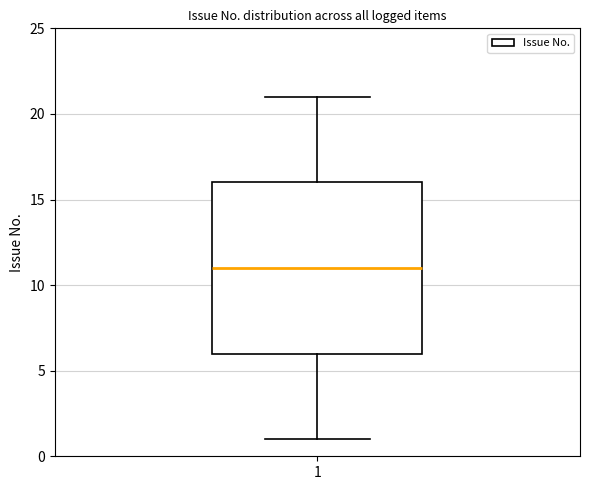

Transcribe this box plot: give where the median line is, the range the box spans, and where the two whiskers end, as read against the y-axis. The values are not printed on the chart, so give them approximately, as read against the axis.

median 11, box 6 to 16, whiskers 1 to 21